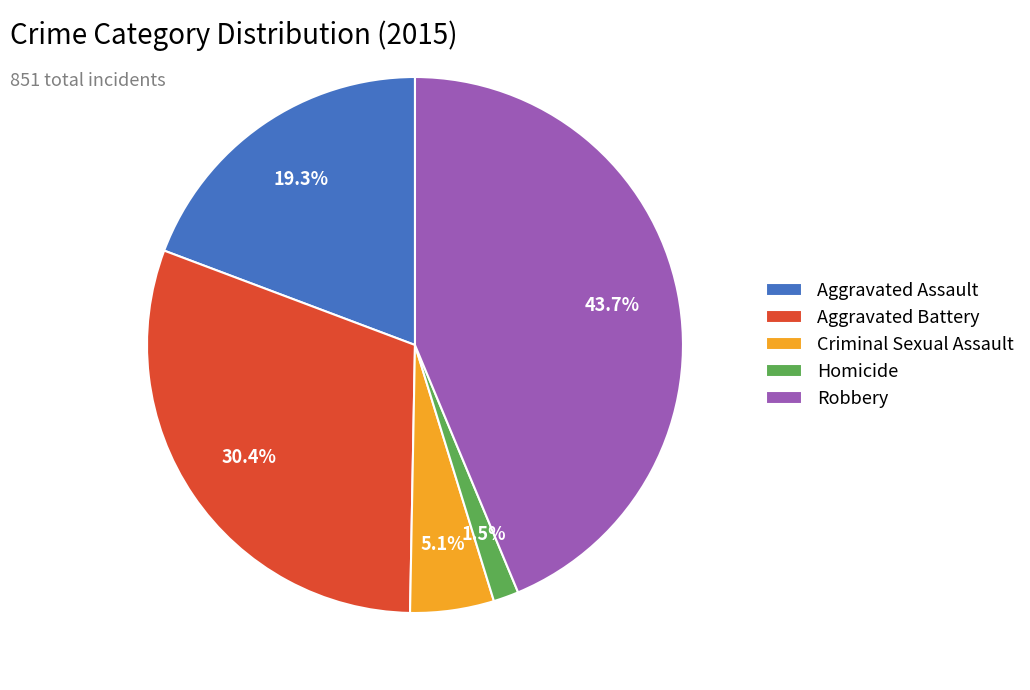

What percentage is NOT represented by Homicide?

98.5%